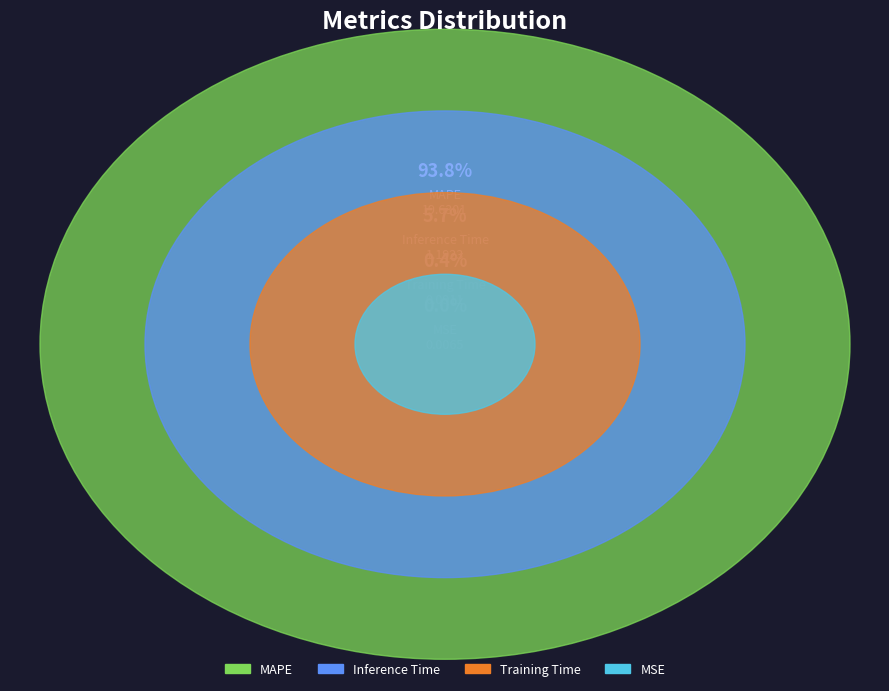

Does any single category account for the majority?

Yes